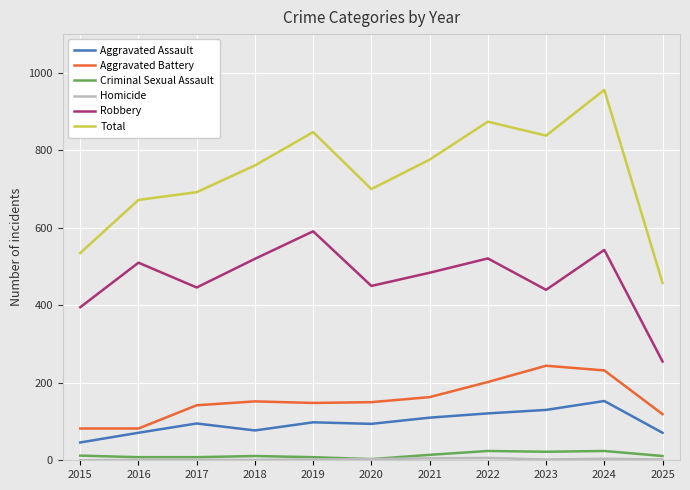

Where is the first local maximum for Robbery?

2016